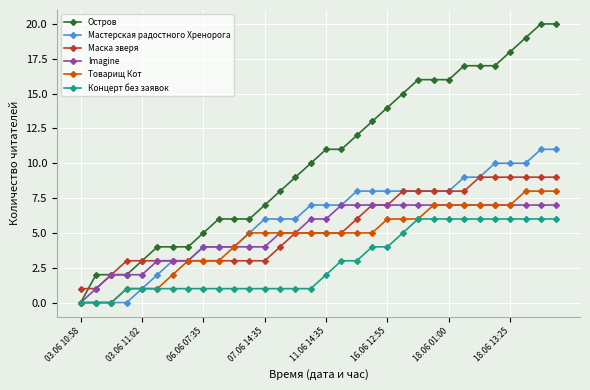

Reading left to right, list all the values displayed in this chart.

Остров: 0	2	2	2	3	4	4	4	5	6	6	6	7	8	9	10	11	11	12	13	14	15	16	16	16	17	17	17	18	19	20	20
Мастерская радостного Хренорога: 0	0	0	0	1	2	3	3	4	4	4	5	6	6	6	7	7	7	8	8	8	8	8	8	8	9	9	10	10	10	11	11
Маска зверя: 1	1	2	3	3	3	3	3	3	3	3	3	3	4	5	5	5	5	6	7	7	8	8	8	8	8	9	9	9	9	9	9
Imagine: 0	1	2	2	2	3	3	3	4	4	4	4	4	5	5	6	6	7	7	7	7	7	7	7	7	7	7	7	7	7	7	7
Товарищ Кот: 0	0	0	1	1	1	2	3	3	3	4	5	5	5	5	5	5	5	5	5	6	6	6	7	7	7	7	7	7	8	8	8
Концерт без заявок: 0	0	0	1	1	1	1	1	1	1	1	1	1	1	1	1	2	3	3	4	4	5	6	6	6	6	6	6	6	6	6	6